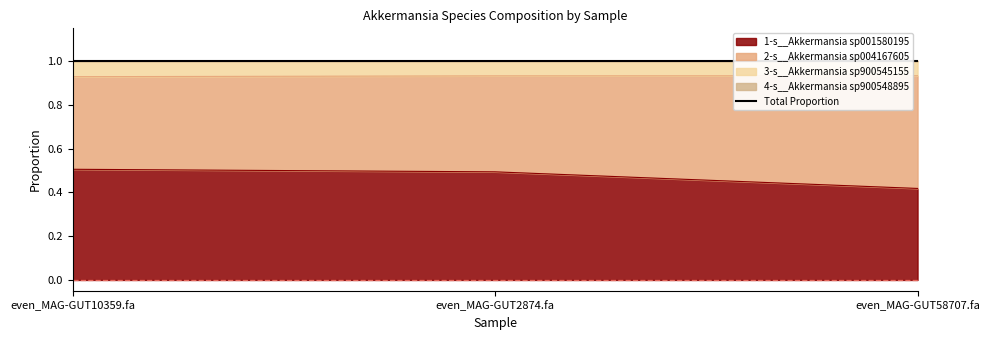

The 1-s__Akkermansia sp001580195 series shows 0.5 at even_MAG-GUT2874.fa. True or false?

True